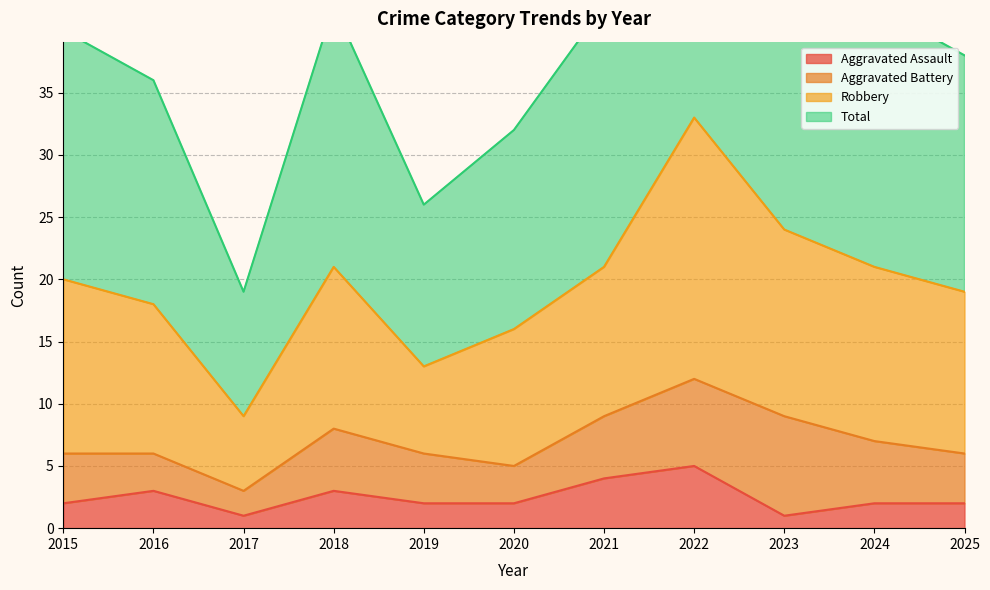

Which series has the largest total across all categories?

Total